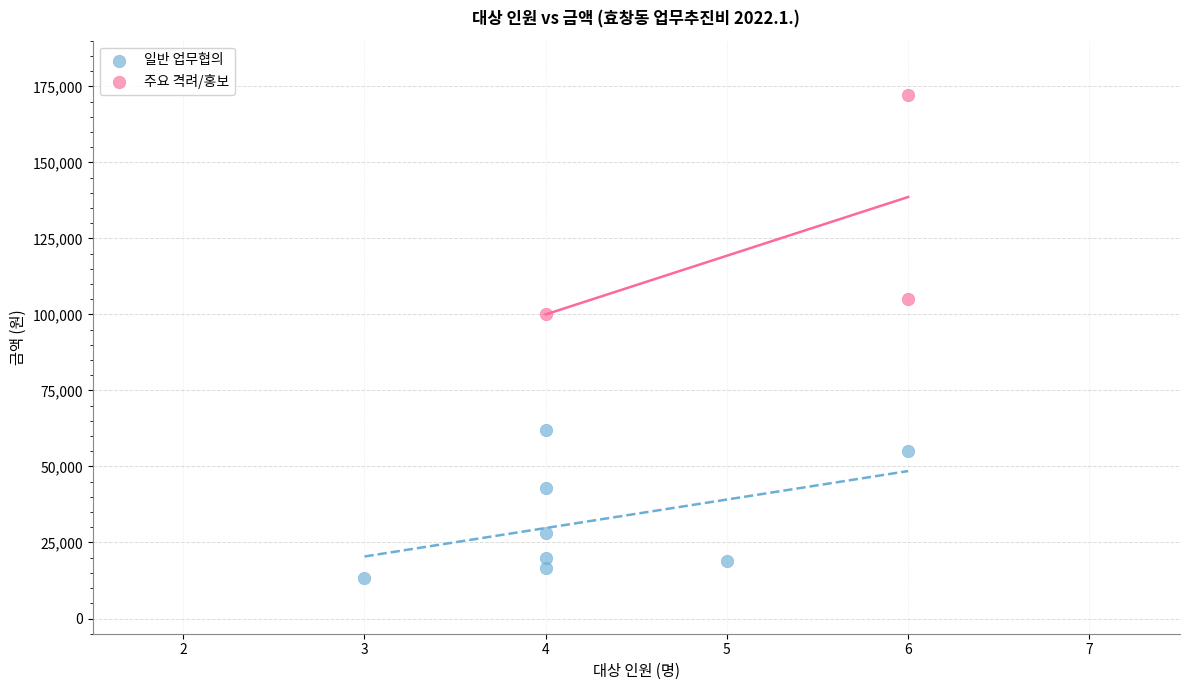

Which series has the largest Y range (max minus min)?

주요 격려/홍보